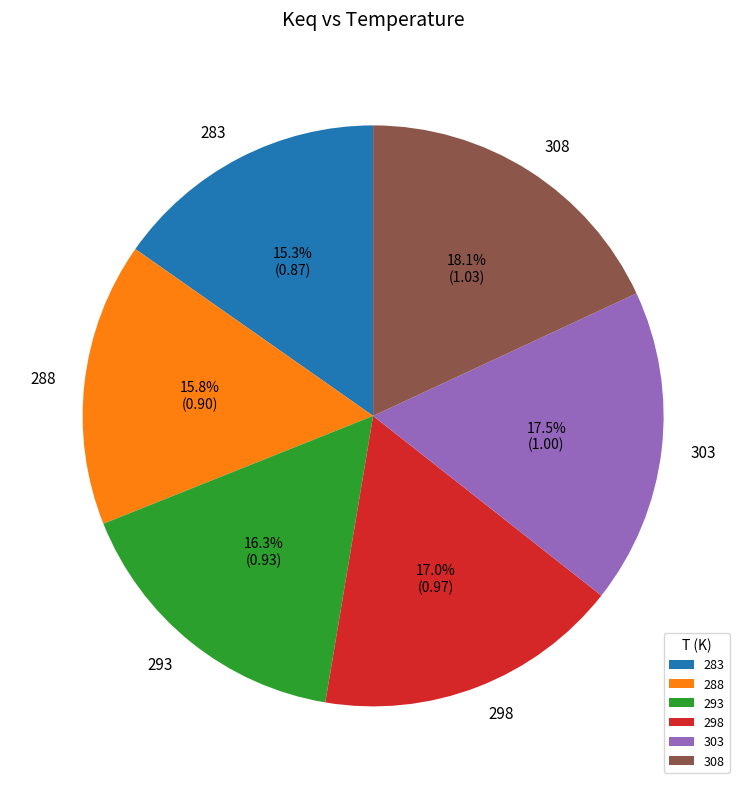

Which slice is the largest?

308